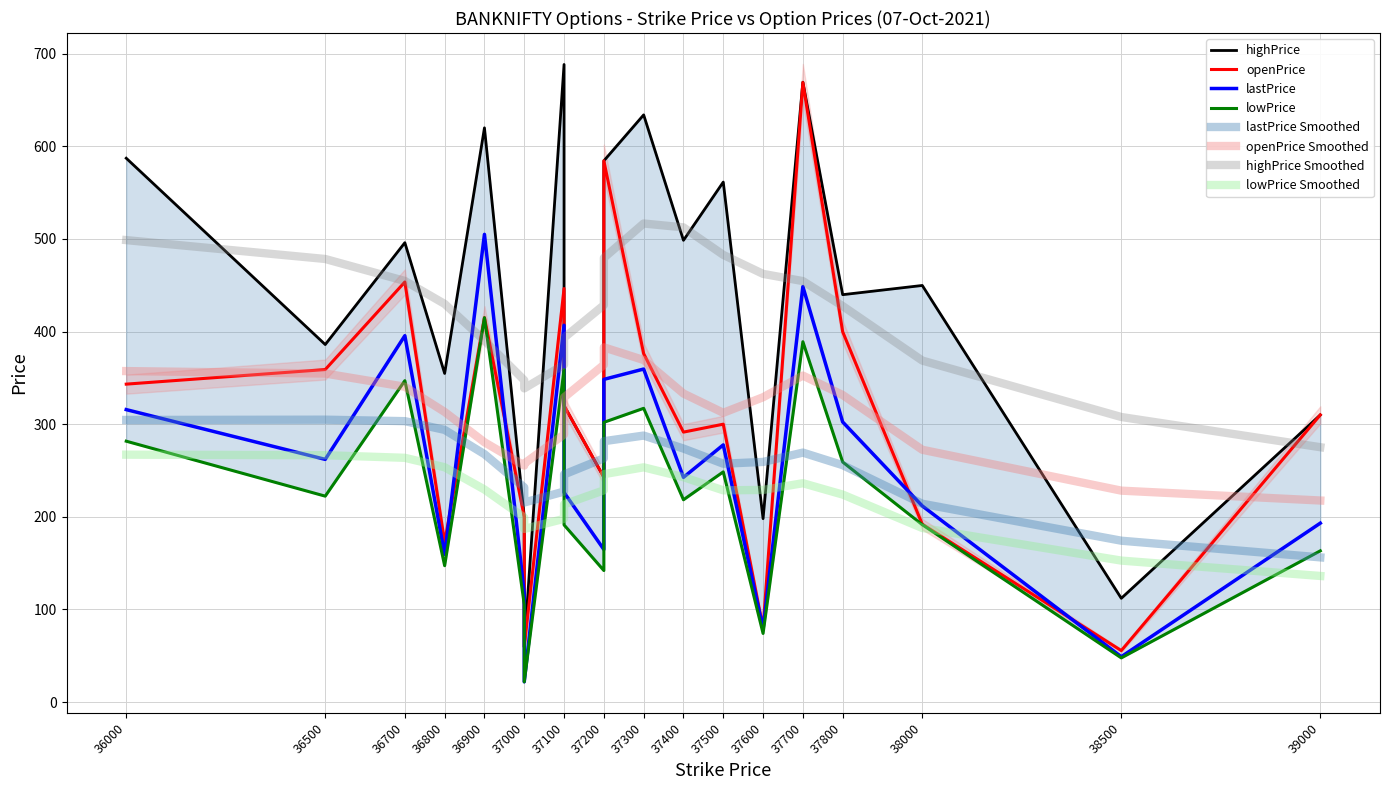

Rank the series by their average value, from lowest to highest.

lowPrice, lastPrice, openPrice, highPrice